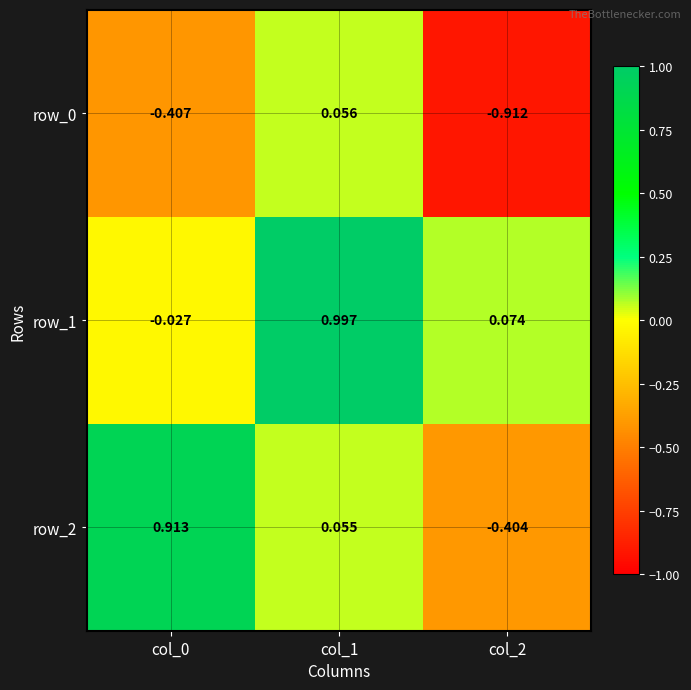

Is the value of row_1 at col_2 greater than the value of row_2 at col_2?

Yes